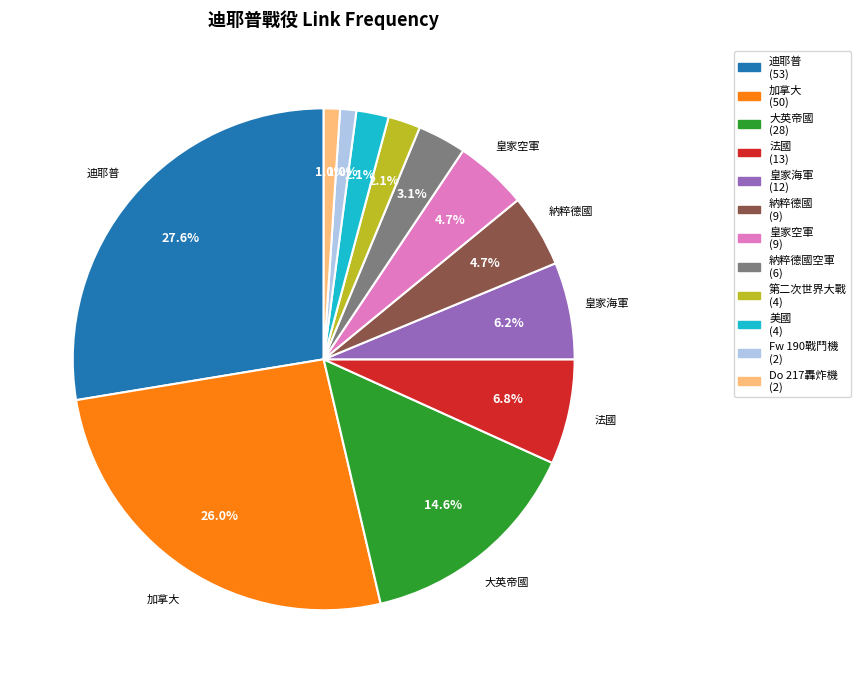

Is there any slice that represents more than half of the pie?

No